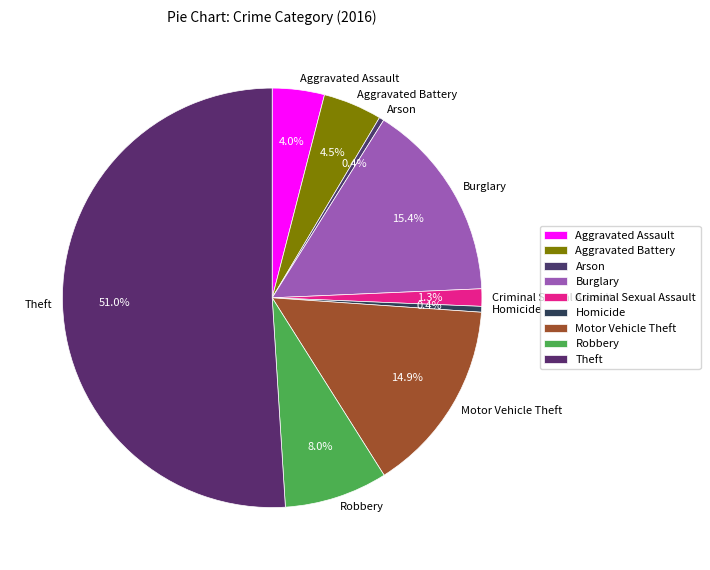

To the nearest percent, what is the difference between the Burglary and Aggravated Battery slice percentages?

11%